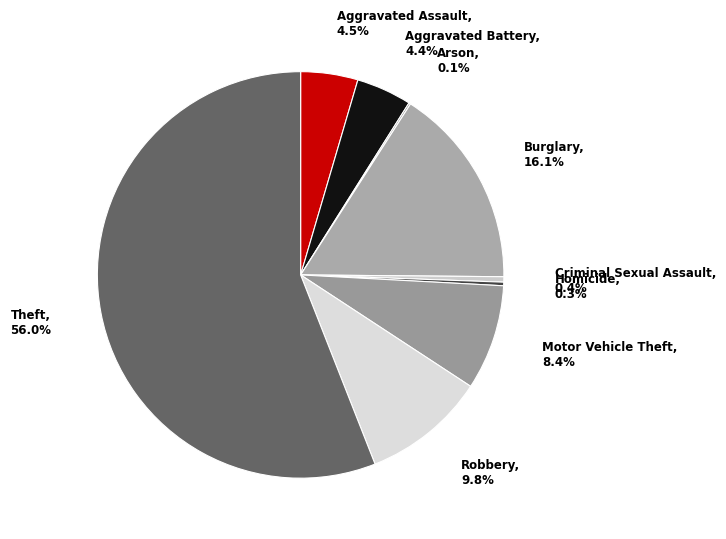

Which has a higher value, Robbery or Aggravated Battery?

Robbery